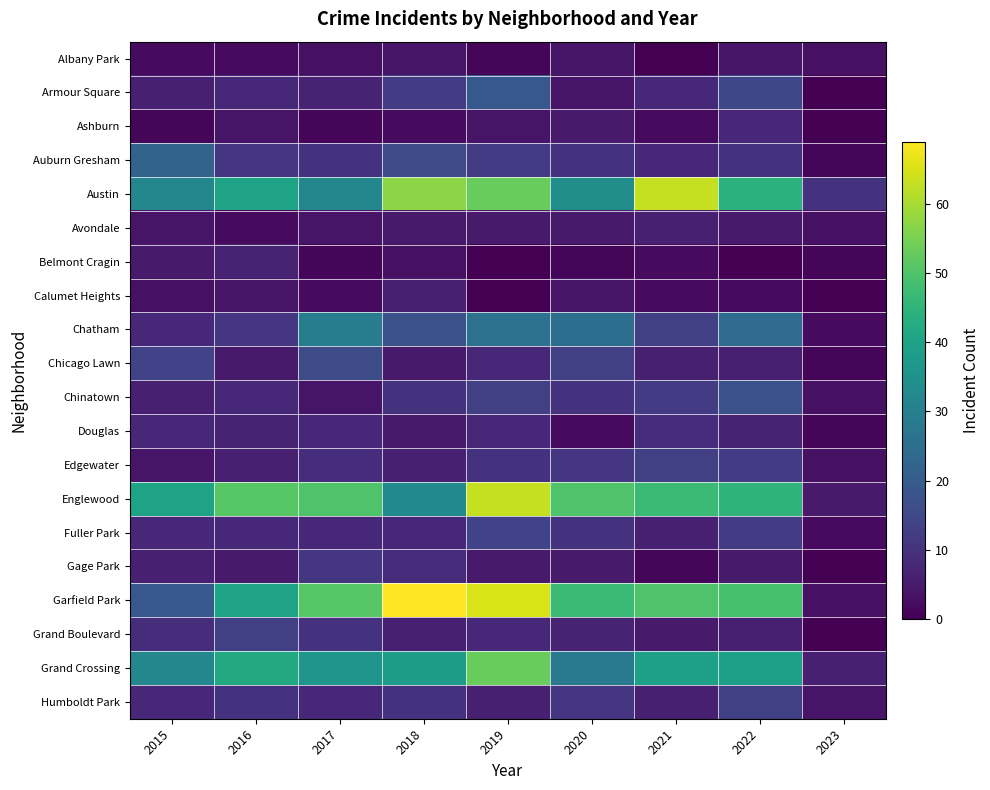

Reading left to right, extract all data points from this chart.

Albany Park: 2015=2	2016=2	2017=3	2018=4	2019=1	2020=4	2021=0	2022=4	2023=3
Armour Square: 2015=6	2016=8	2017=7	2018=12	2019=19	2020=4	2021=8	2022=15	2023=0
Ashburn: 2015=1	2016=4	2017=1	2018=2	2019=4	2020=5	2021=2	2022=8	2023=0
Auburn Gresham: 2015=22	2016=11	2017=10	2018=16	2019=12	2020=10	2021=8	2022=10	2023=1
Austin: 2015=32	2016=40	2017=32	2018=57	2019=53	2020=34	2021=63	2022=44	2023=10
Avondale: 2015=4	2016=2	2017=4	2018=5	2019=5	2020=5	2021=6	2022=5	2023=3
Belmont Cragin: 2015=5	2016=7	2017=1	2018=3	2019=0	2020=1	2021=2	2022=0	2023=1
Calumet Heights: 2015=3	2016=4	2017=2	2018=6	2019=0	2020=4	2021=2	2022=2	2023=0
Chatham: 2015=8	2016=11	2017=29	2018=17	2019=26	2020=25	2021=13	2022=24	2023=2
Chicago Lawn: 2015=14	2016=5	2017=16	2018=5	2019=8	2020=13	2021=6	2022=6	2023=1
Chinatown: 2015=6	2016=8	2017=4	2018=10	2019=13	2020=10	2021=12	2022=17	2023=3
Douglas: 2015=8	2016=7	2017=8	2018=5	2019=8	2020=2	2021=9	2022=7	2023=1
Edgewater: 2015=4	2016=6	2017=9	2018=6	2019=10	2020=11	2021=13	2022=12	2023=3
Englewood: 2015=40	2016=51	2017=50	2018=33	2019=63	2020=50	2021=47	2022=45	2023=5
Fuller Park: 2015=8	2016=8	2017=8	2018=8	2019=14	2020=10	2021=6	2022=12	2023=2
Gage Park: 2015=6	2016=5	2017=11	2018=9	2019=5	2020=5	2021=1	2022=5	2023=0
Garfield Park: 2015=19	2016=40	2017=51	2018=69	2019=65	2020=47	2021=50	2022=49	2023=3
Grand Boulevard: 2015=9	2016=13	2017=10	2018=6	2019=8	2020=7	2021=5	2022=6	2023=0
Grand Crossing: 2015=32	2016=42	2017=36	2018=38	2019=53	2020=28	2021=39	2022=39	2023=6
Humboldt Park: 2015=8	2016=10	2017=8	2018=10	2019=6	2020=11	2021=6	2022=13	2023=4